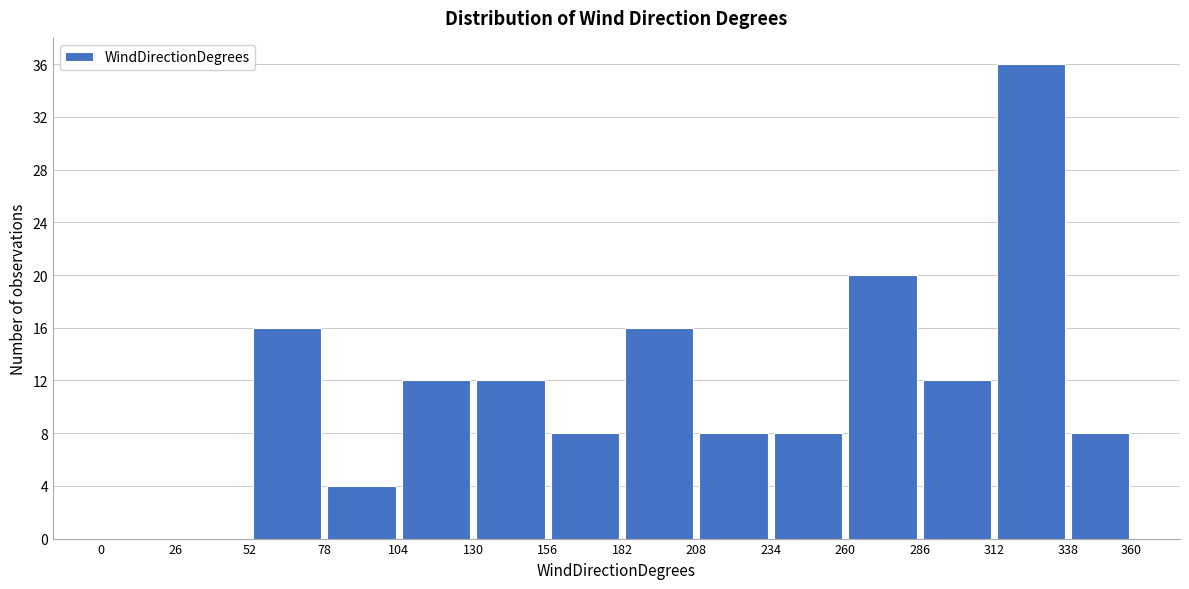

Reading left to right, transcribe this chart: for each bar, give the range it covers on the x-axis and its height. The values are not printed on the chart, so give them approximately, as read against the axis.

0 to 26: 0
26 to 52: 0
52 to 78: 16
78 to 104: 4
104 to 130: 12
130 to 156: 12
156 to 182: 8
182 to 208: 16
208 to 234: 8
234 to 260: 8
260 to 286: 20
286 to 312: 12
312 to 338: 36
338 to 360: 8